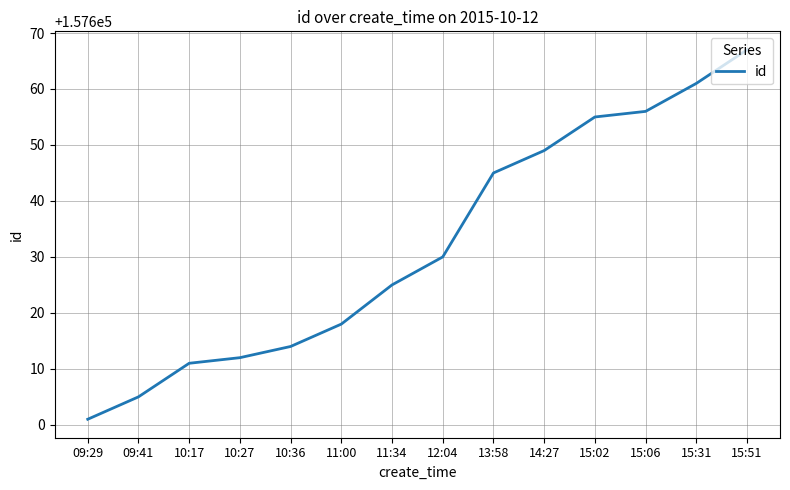

Rank the categories by value from highest to lowest.

15:51, 15:31, 15:06, 15:02, 14:27, 13:58, 12:04, 11:34, 11:00, 10:36, 10:27, 10:17, 09:41, 09:29